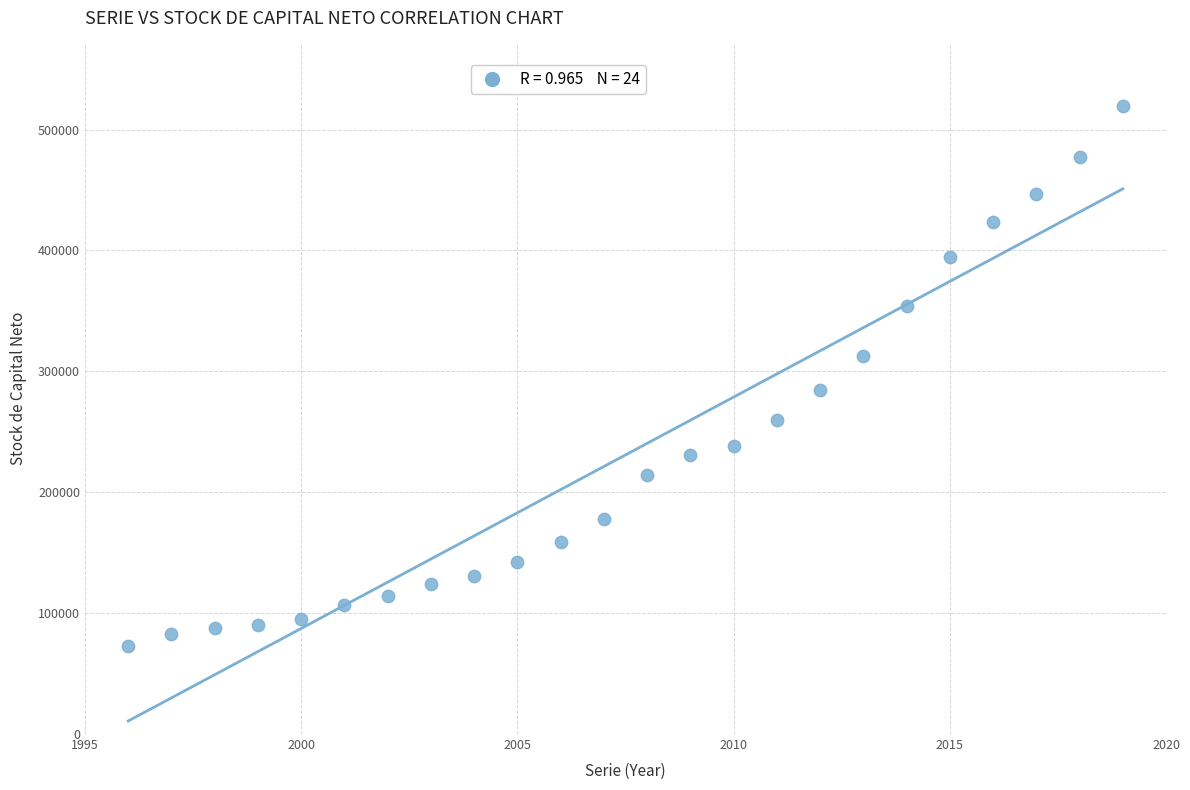

What is the range of Y values (max minus min)?

446334